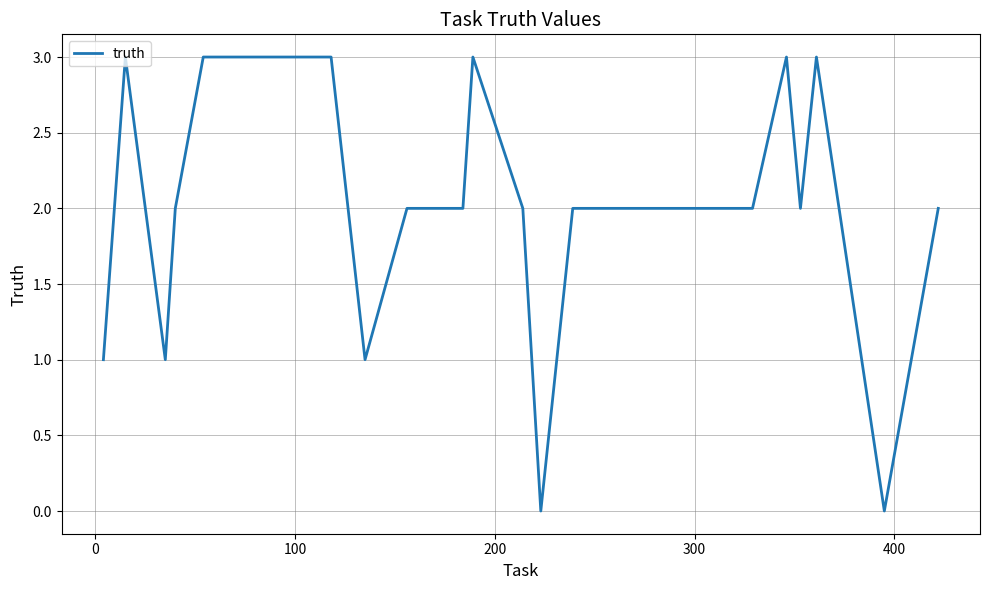

What is the greatest value displayed?

3